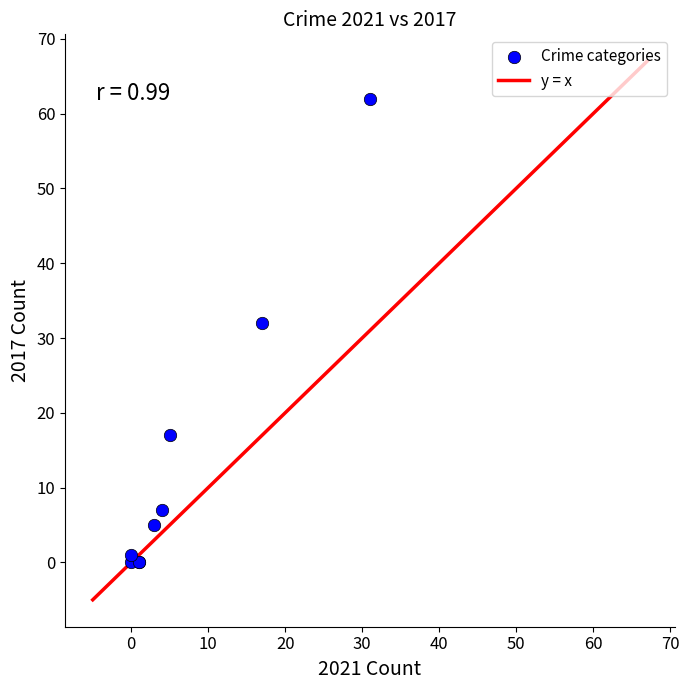

What Y value in the scatter plot is closest to 31?

32